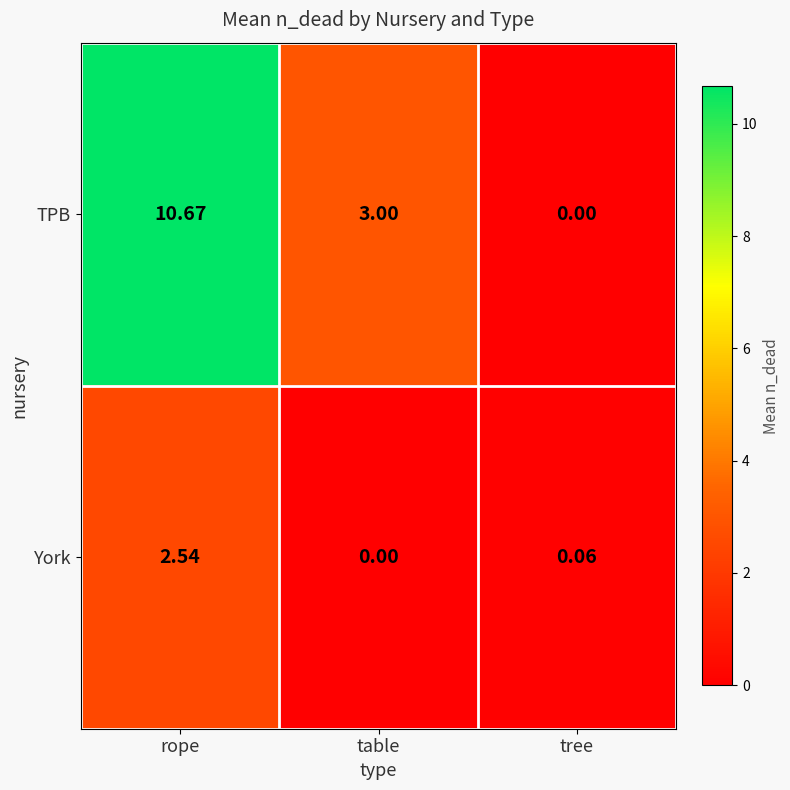

Which series has the widest spread of values?

TPB